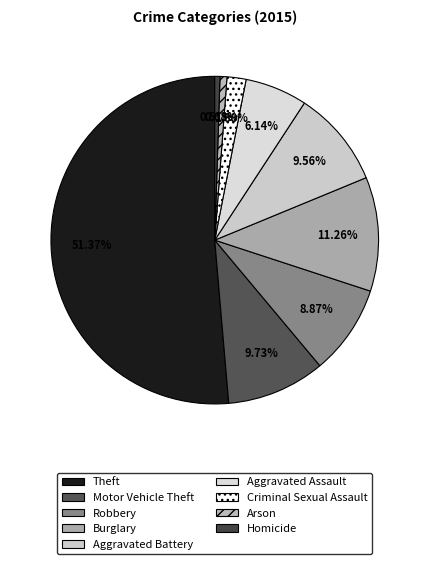

Is the sum of Criminal Sexual Assault and Aggravated Battery greater than half?

No